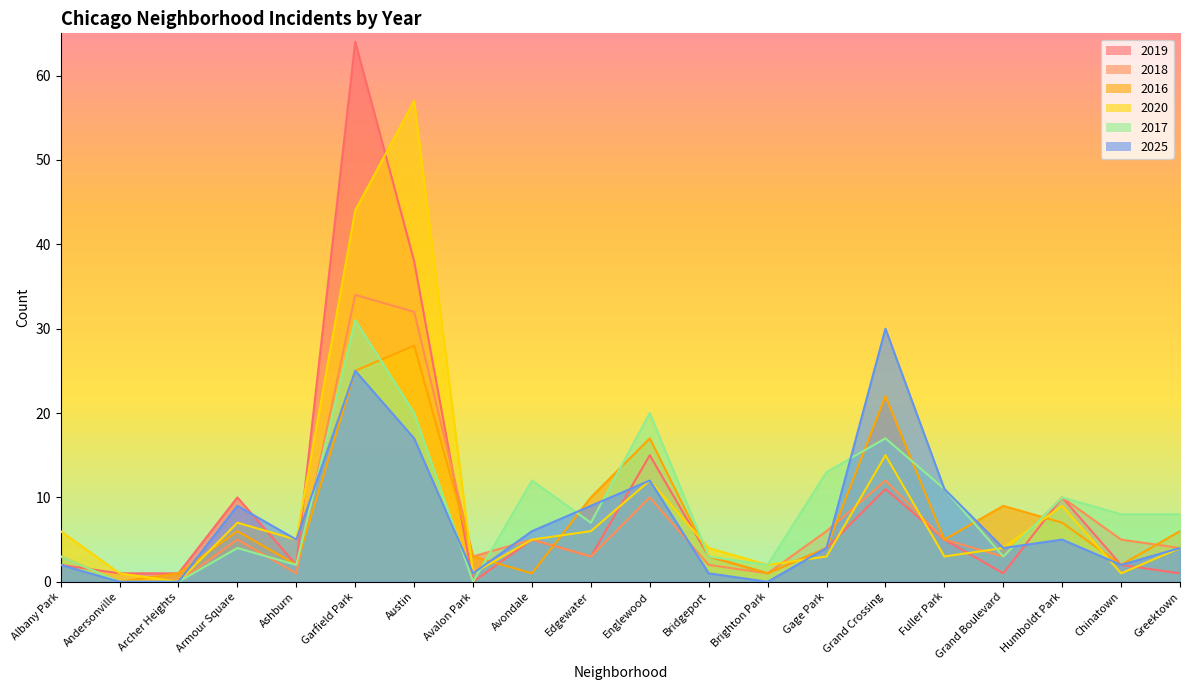

What is the difference between the second highest and minimum values in the 2018 series?

32